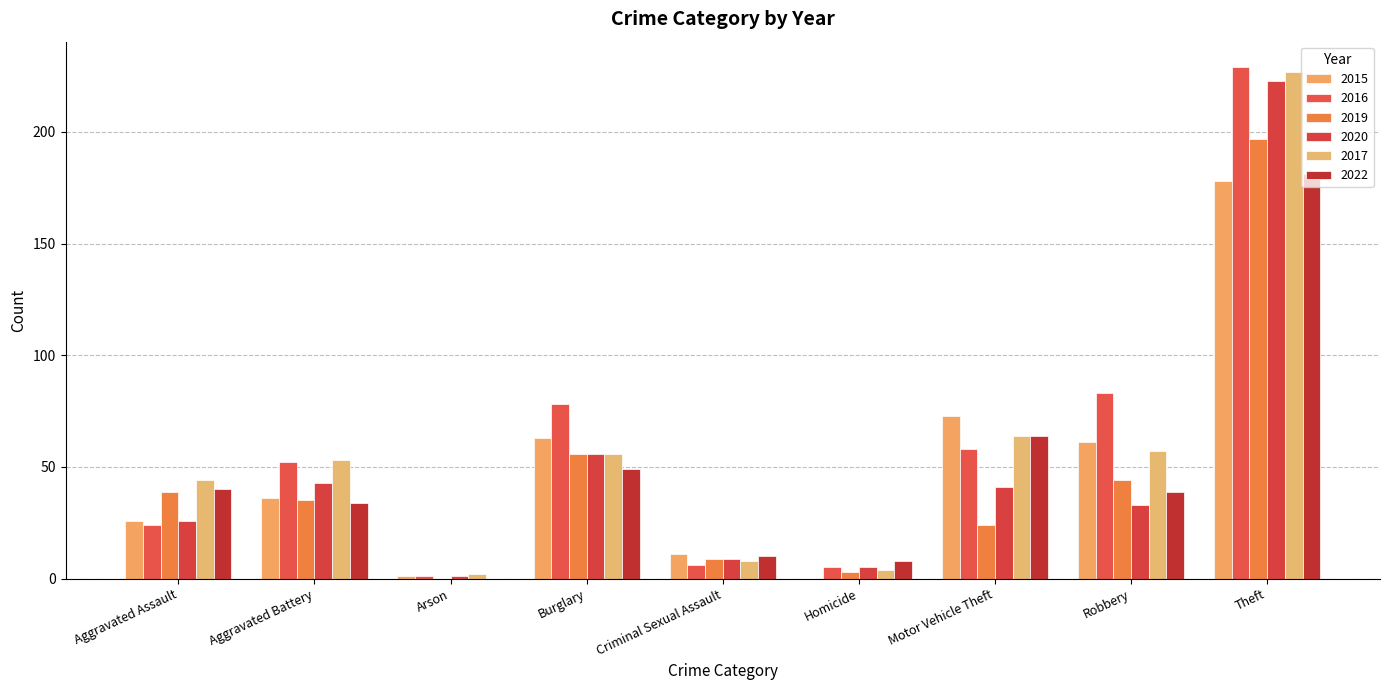

Reading right to left, what are all the values shown in this chart?

2015: Theft=178	Robbery=61	Motor Vehicle Theft=73	Homicide=0	Criminal Sexual Assault=11	Burglary=63	Arson=1	Aggravated Battery=36	Aggravated Assault=26
2016: Theft=229	Robbery=83	Motor Vehicle Theft=58	Homicide=5	Criminal Sexual Assault=6	Burglary=78	Arson=1	Aggravated Battery=52	Aggravated Assault=24
2019: Theft=197	Robbery=44	Motor Vehicle Theft=24	Homicide=3	Criminal Sexual Assault=9	Burglary=56	Arson=0	Aggravated Battery=35	Aggravated Assault=39
2020: Theft=223	Robbery=33	Motor Vehicle Theft=41	Homicide=5	Criminal Sexual Assault=9	Burglary=56	Arson=1	Aggravated Battery=43	Aggravated Assault=26
2017: Theft=227	Robbery=57	Motor Vehicle Theft=64	Homicide=4	Criminal Sexual Assault=8	Burglary=56	Arson=2	Aggravated Battery=53	Aggravated Assault=44
2022: Theft=181	Robbery=39	Motor Vehicle Theft=64	Homicide=8	Criminal Sexual Assault=10	Burglary=49	Arson=0	Aggravated Battery=34	Aggravated Assault=40